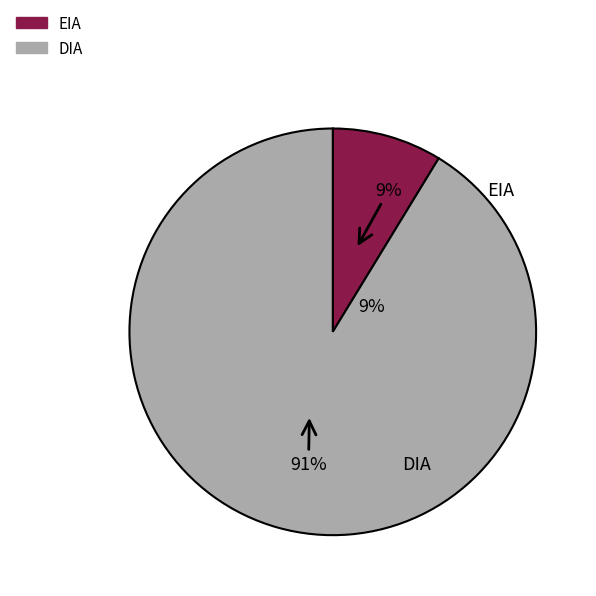

Rank the categories by value from highest to lowest.

DIA, EIA